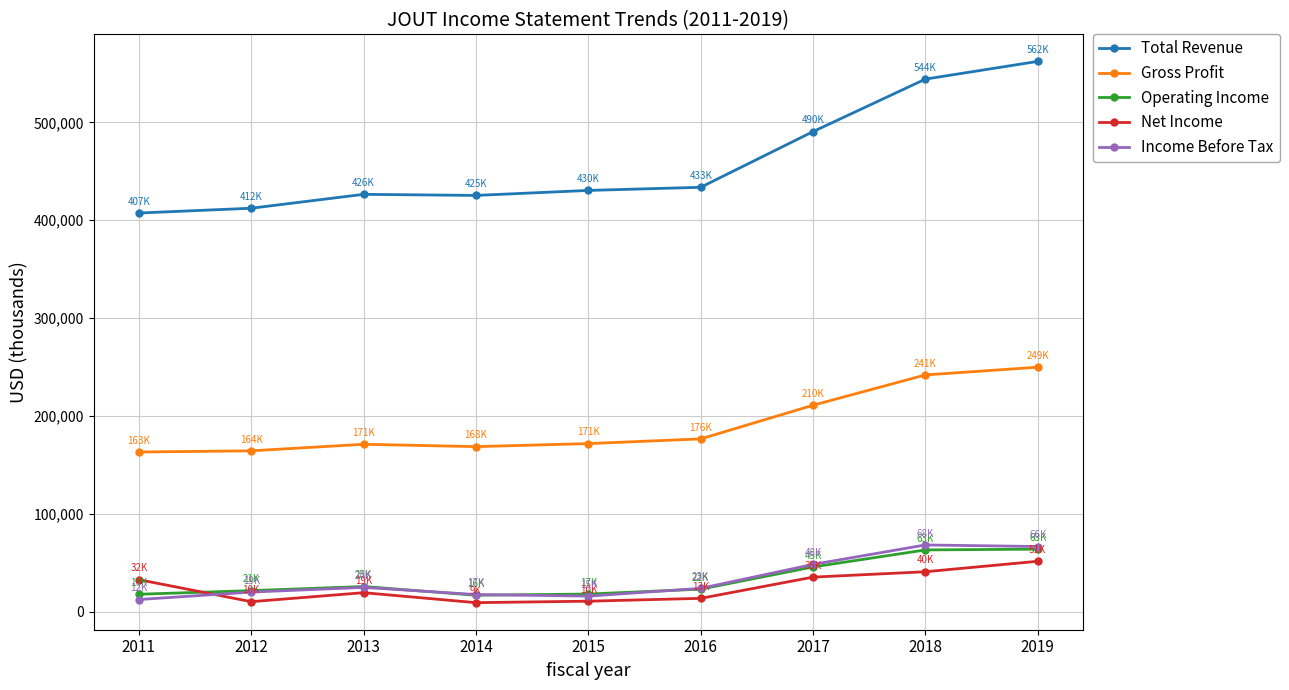

How many data points does each series have?

9